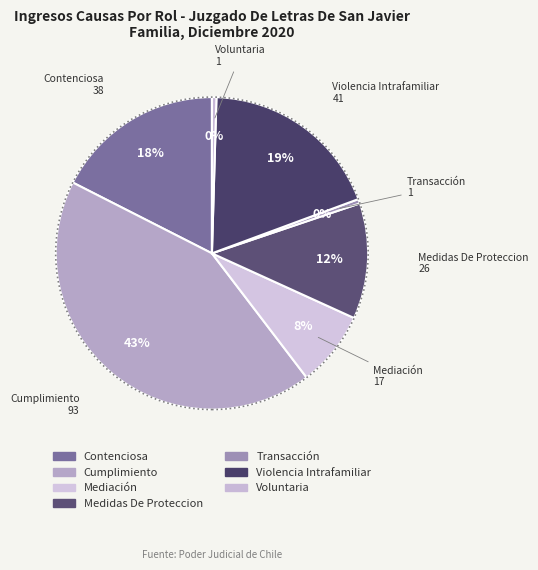

What is the total percentage of Mediación and Transacción?

8.3%